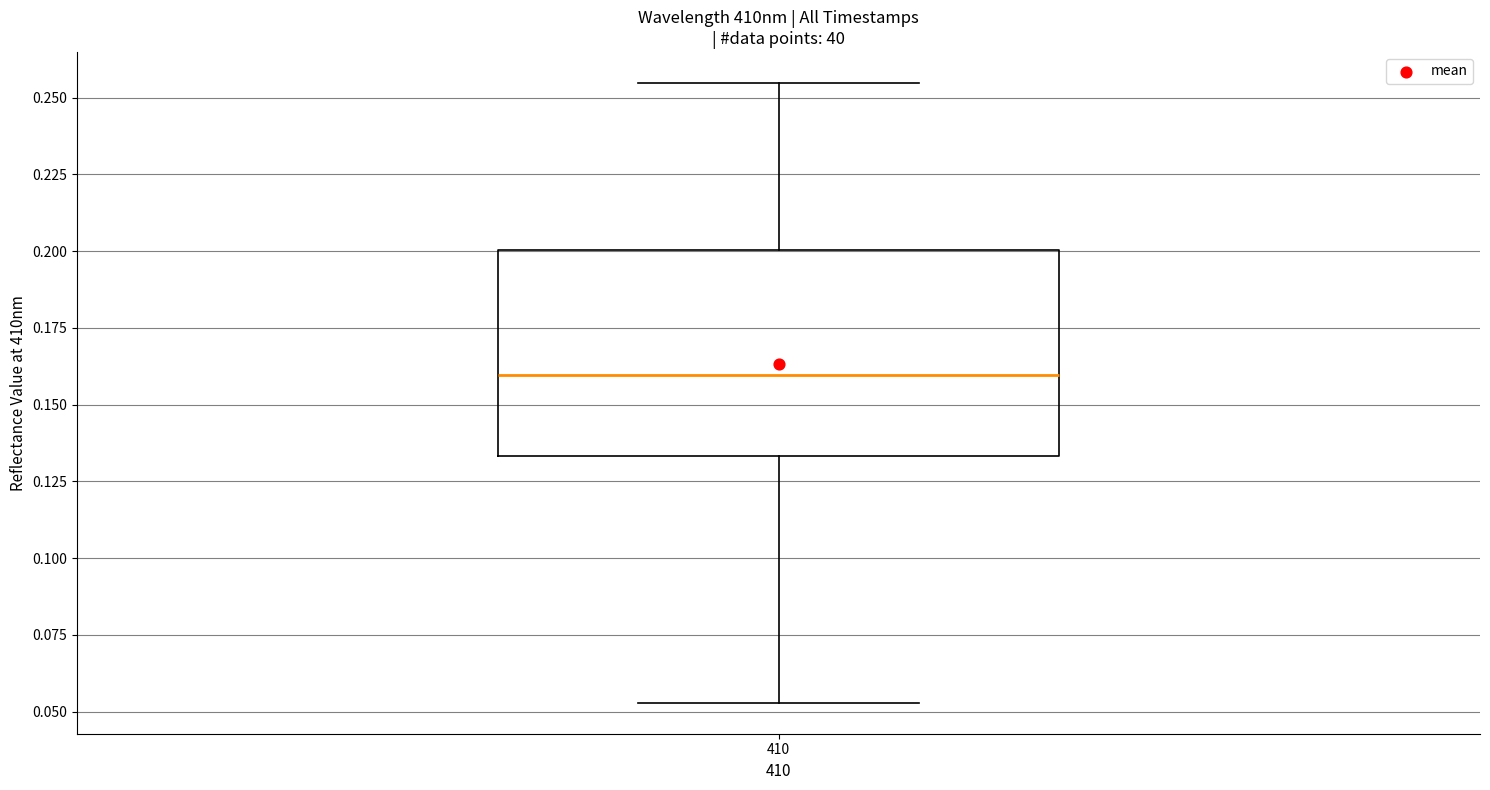

Read this box plot against the y-axis: the position of the median line, the range covered by the box, and the ends of both whiskers. The values are not printed on the chart, so give them approximately, as read against the axis.

median 0.160, box 0.135 to 0.200, whiskers 0.055 to 0.255